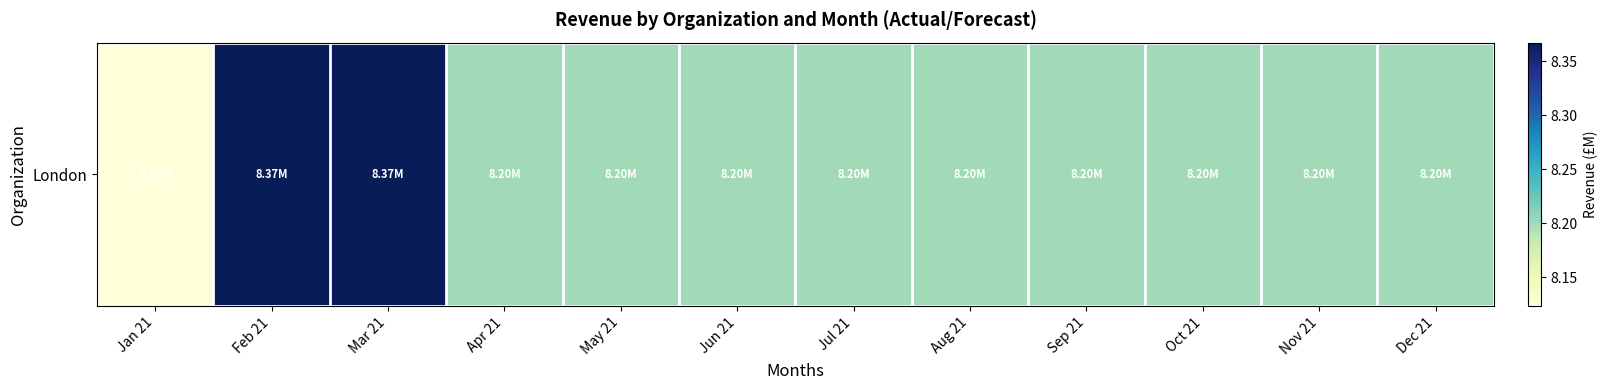

The value at Jan 21 is 8.1. True or false?

True